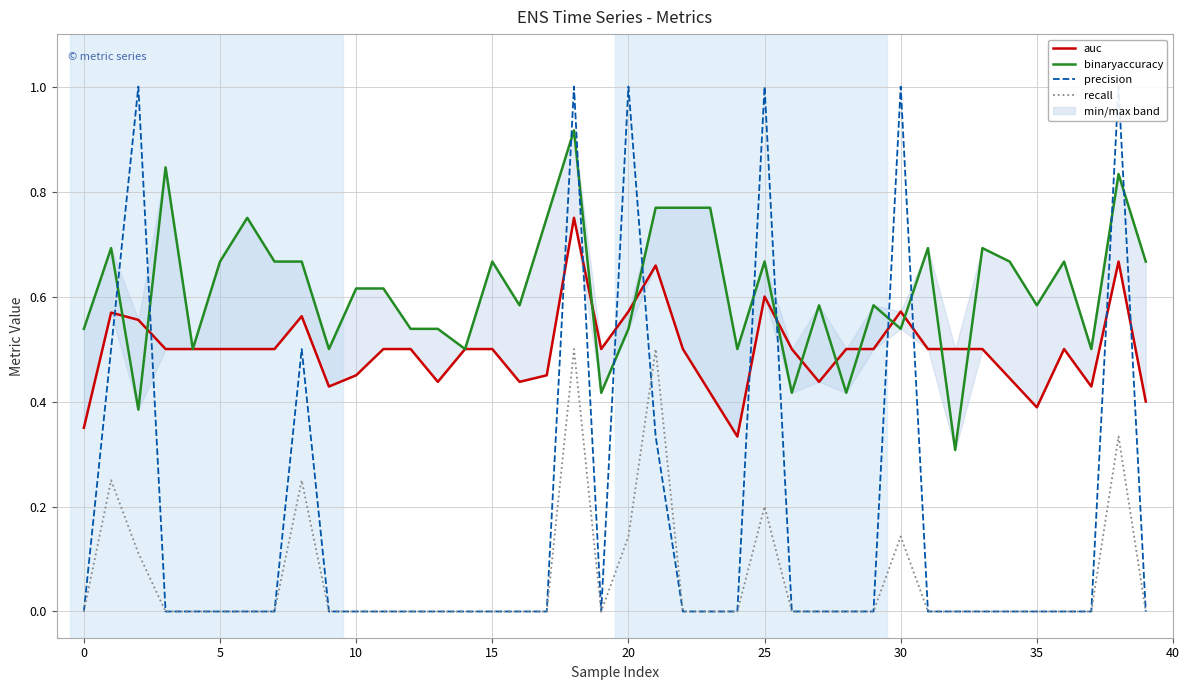

What is the maximum value for recall?

0.5